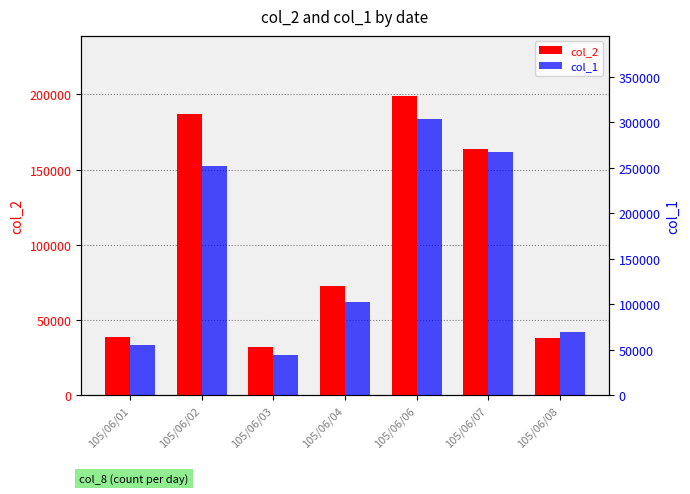

How many data points does each series have?

7